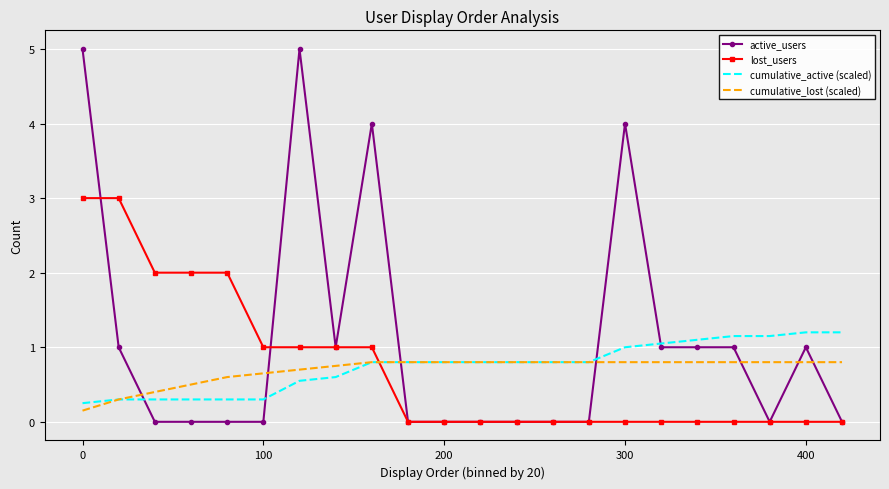

Which series has the widest spread of values?

active_users